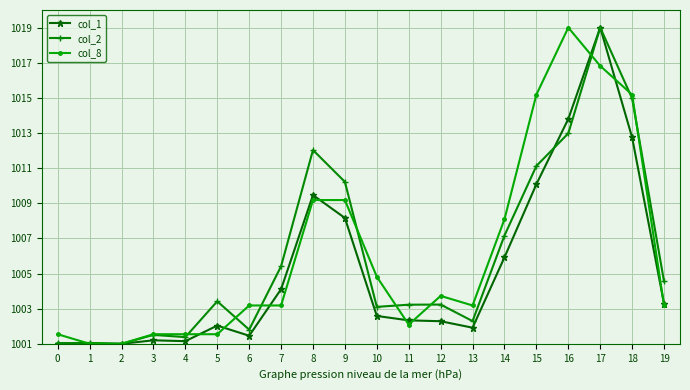

What is the minimum value for col_1?

1001.0